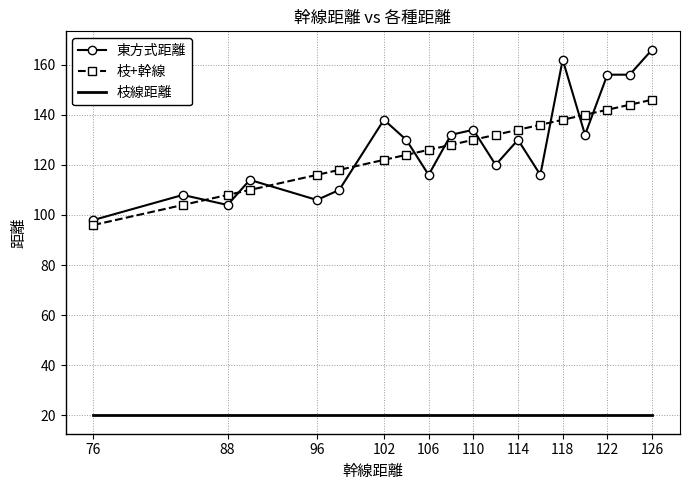

Reading right to left, what are all the values shown in this chart?

東方式距離: 166	156	156	132	162	116	130	120	134	132	116	130	138	110	106	114	104	108	98
枝+幹線: 146	144	142	140	138	136	134	132	130	128	126	124	122	118	116	110	108	104	96
枝線距離: 20	20	20	20	20	20	20	20	20	20	20	20	20	20	20	20	20	20	20